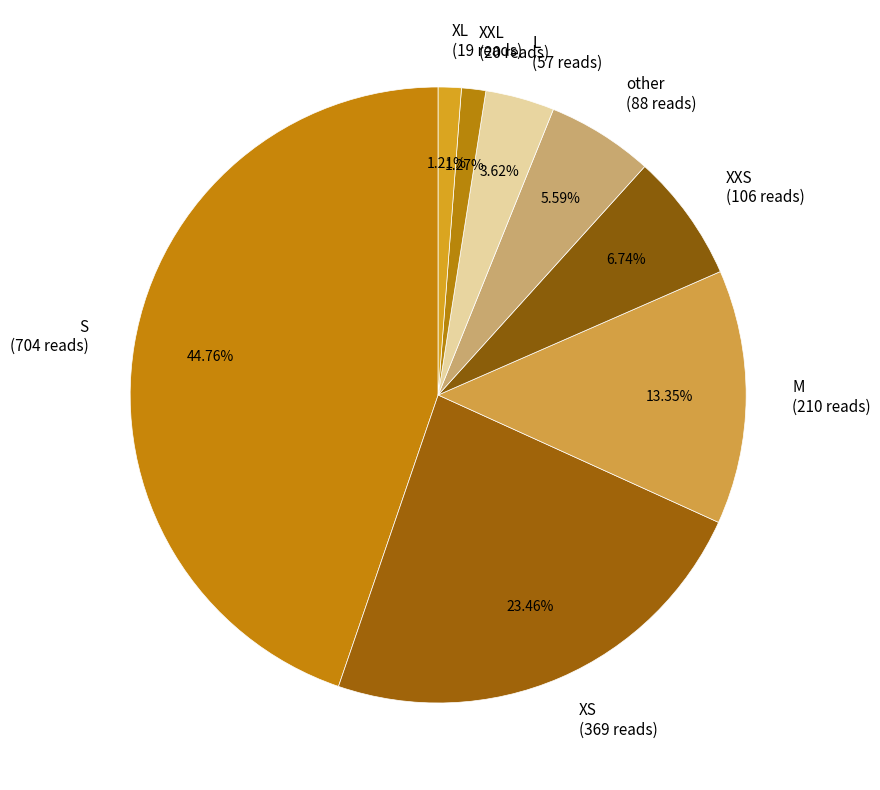

Which has a higher value, XL or other?

other